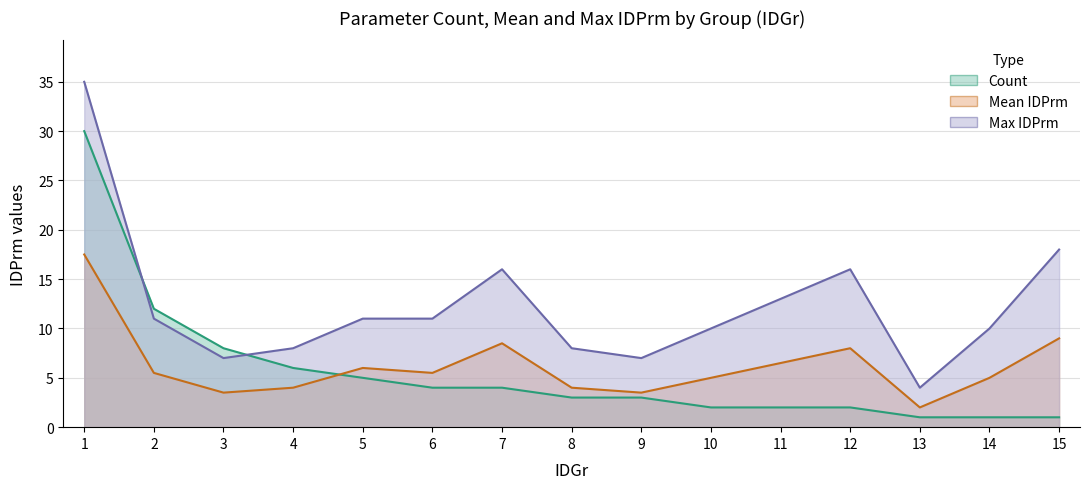

What is the maximum value for IDPrm_max?

35.0